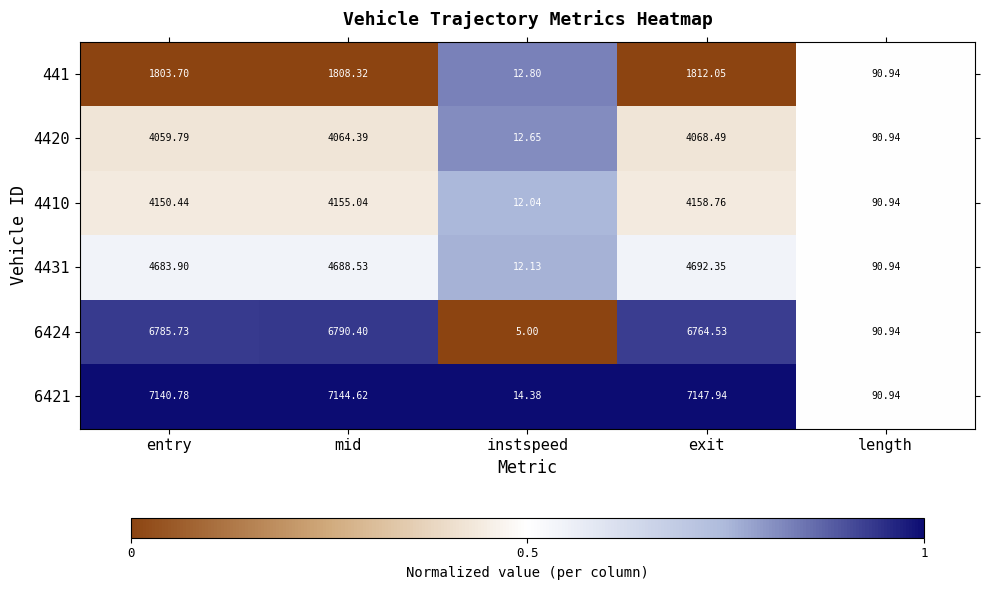

Where is 4420 nearest to the value 2040?

length